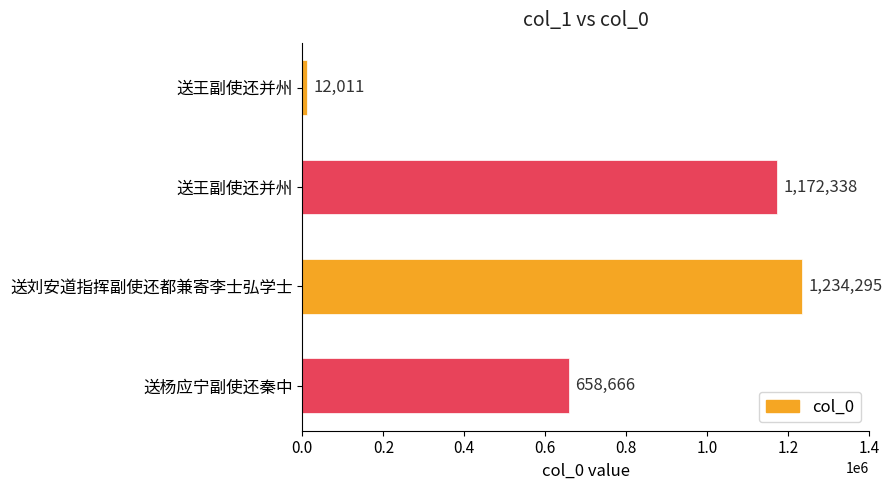

What is the difference between the maximum and minimum values?

1222284